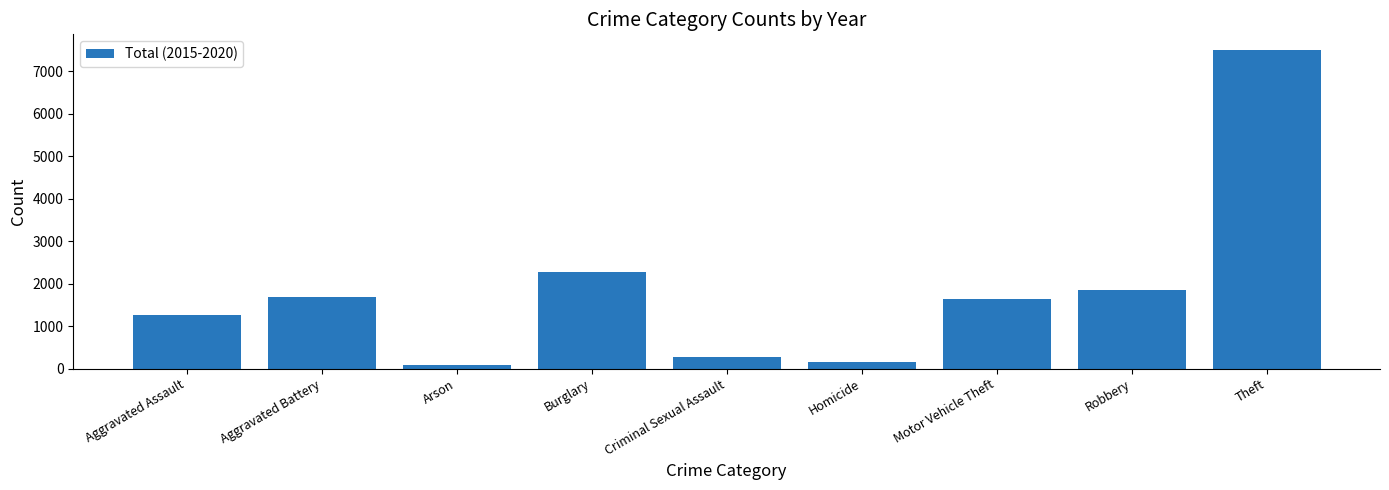

What is the label of the 4th bar from the left?

Burglary